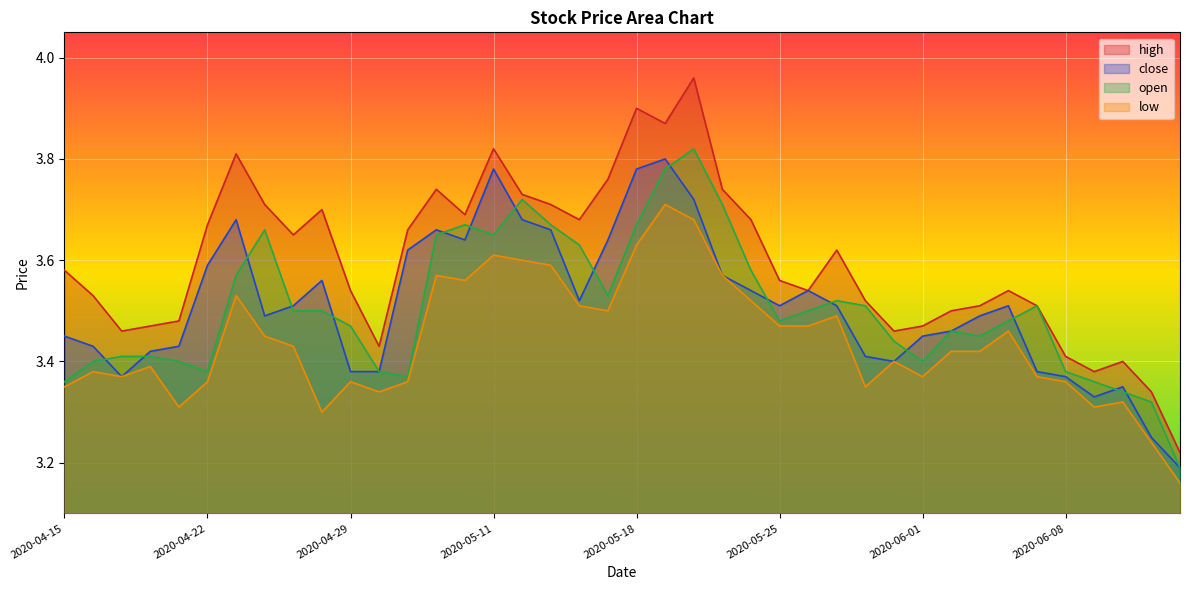

Count the number of categories in the chart.

40